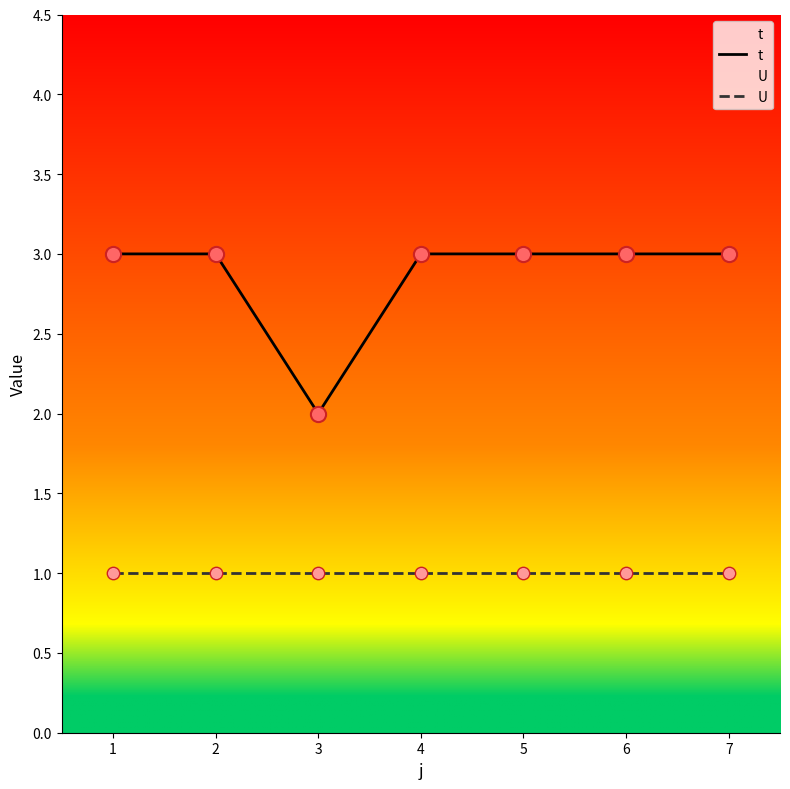

At how many categories does at least one series exceed 1?

7